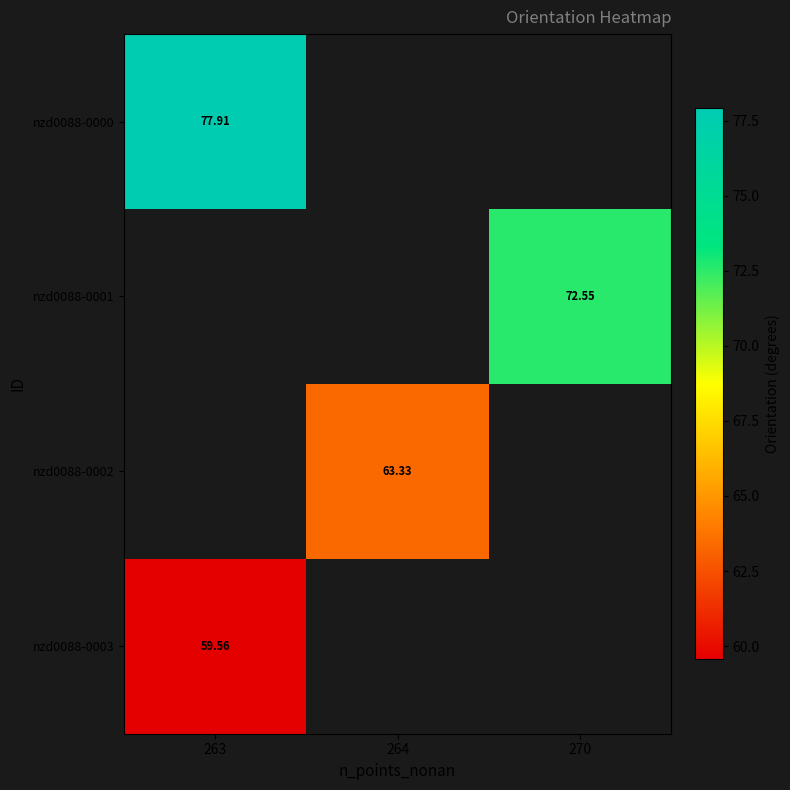

Which category has the lowest value across all series?

263